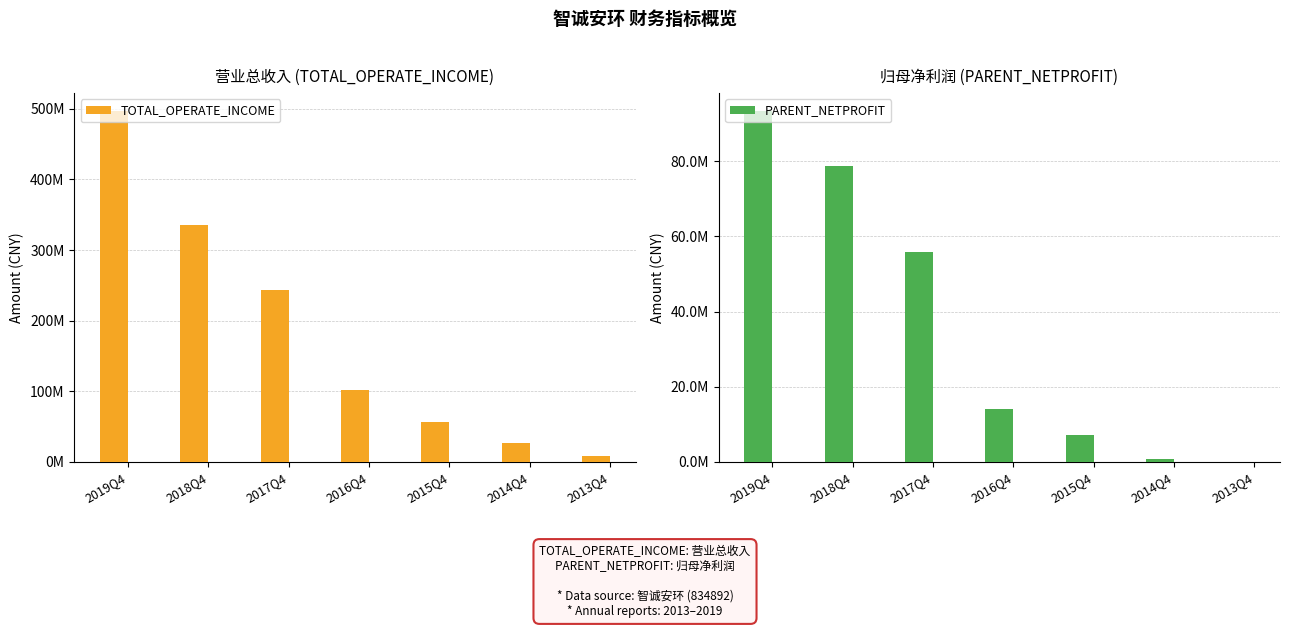

List the series in order of their overall mean, lowest first.

PARENT_NETPROFIT, TOTAL_OPERATE_INCOME